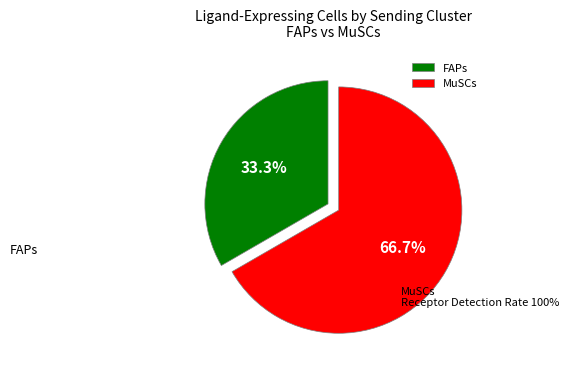

Which has a higher value, FAPs or MuSCs?

MuSCs